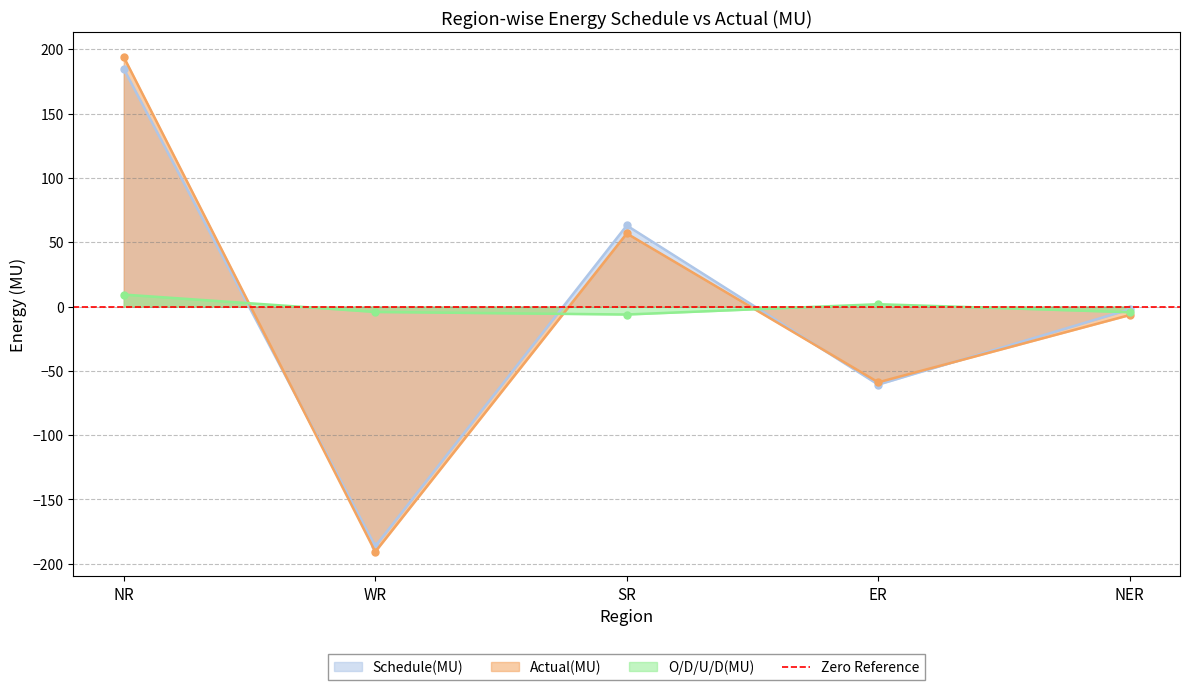

Rank the series by their maximum value, from lowest to highest.

O/D/U/D(MU), Schedule(MU), Actual(MU)